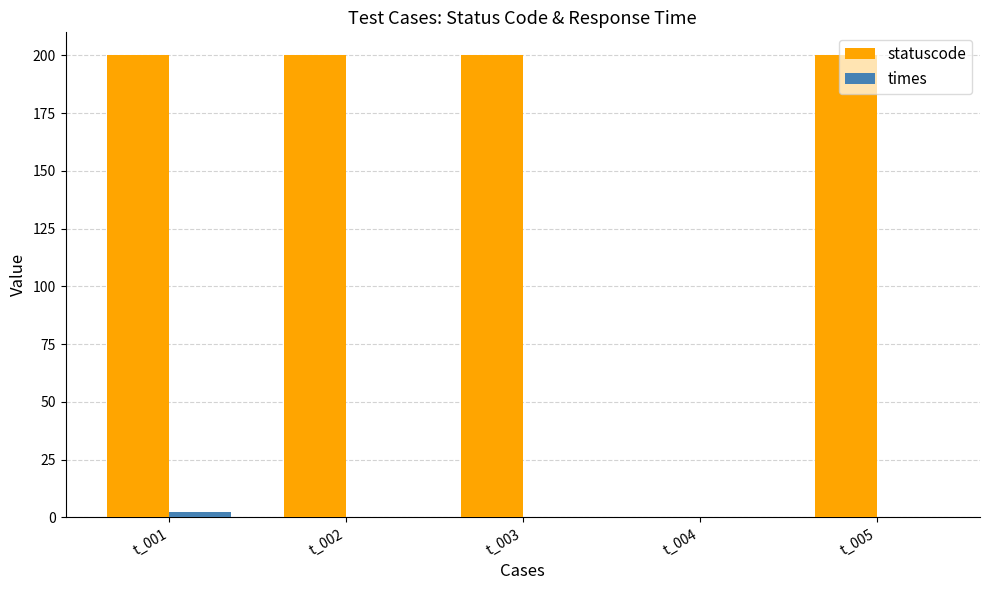

What is the maximum value for statuscode?

200.0